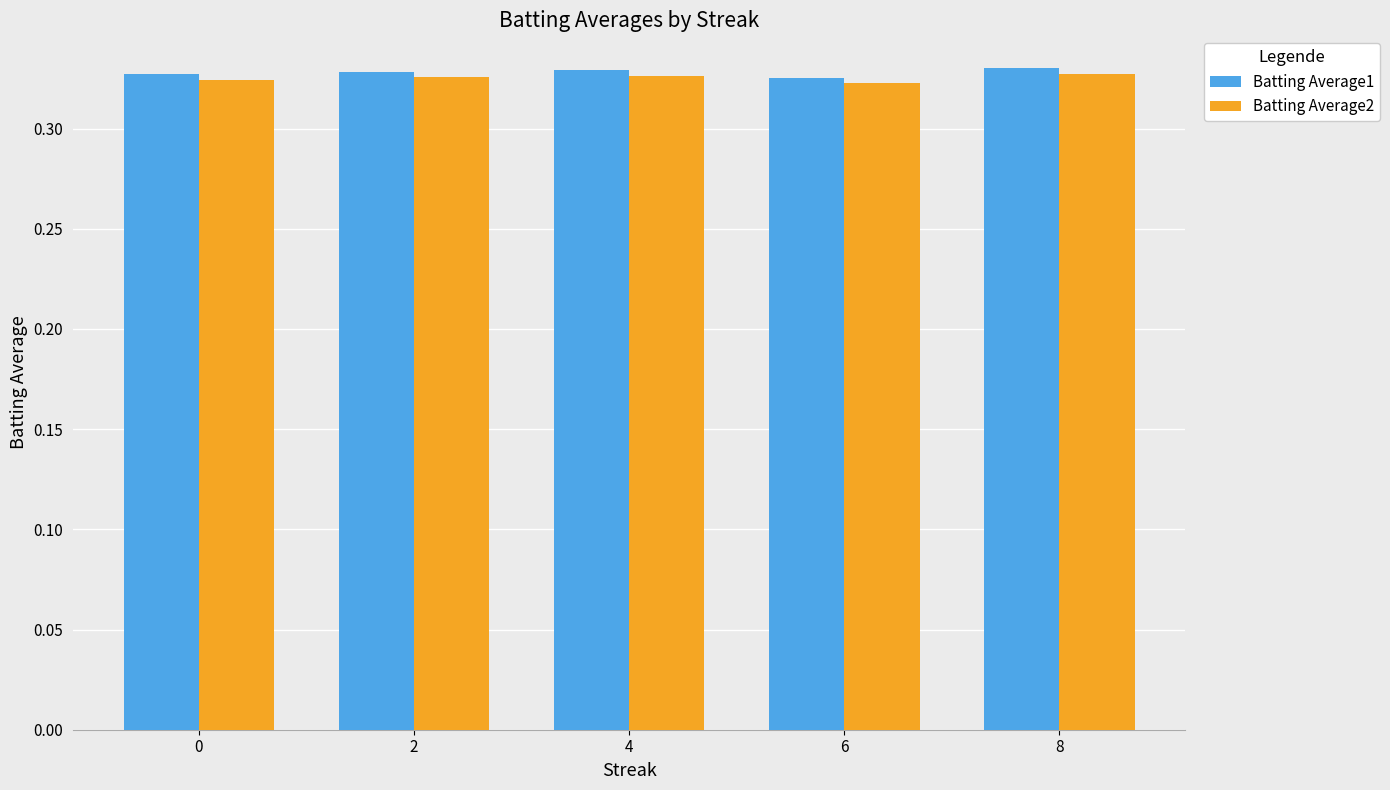

What is the sum of all Batting Average2 values?

1.6